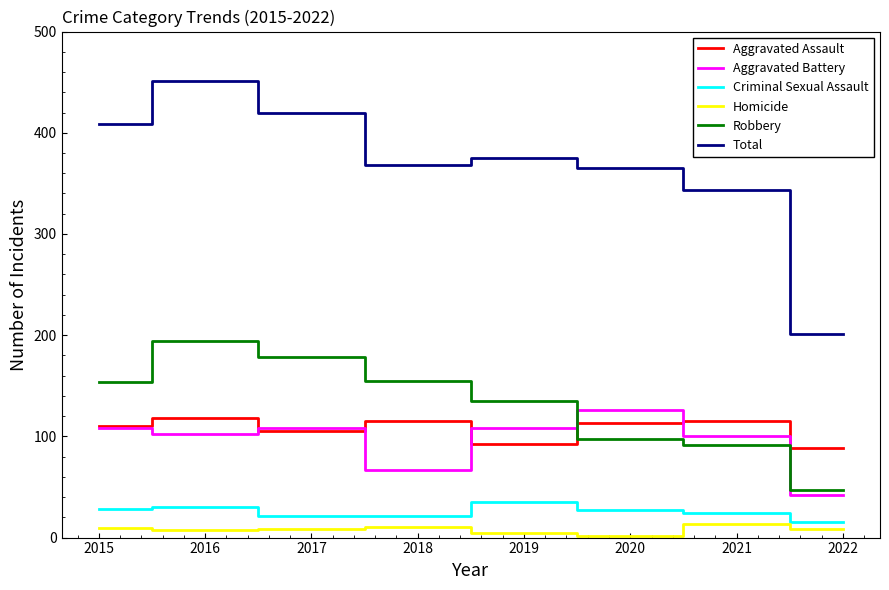

The value of Homicide at 2021 is 13. True or false?

True